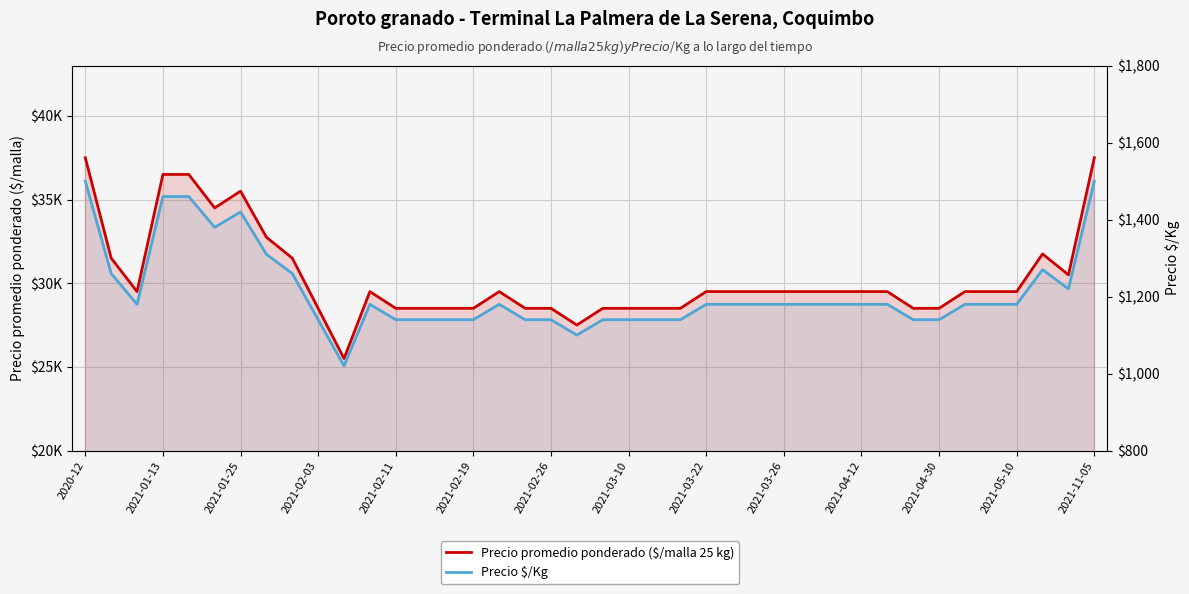

What is the difference between the maximum and second lowest values in the Precio promedio ponderado ($/malla 25 kg) series?

10000